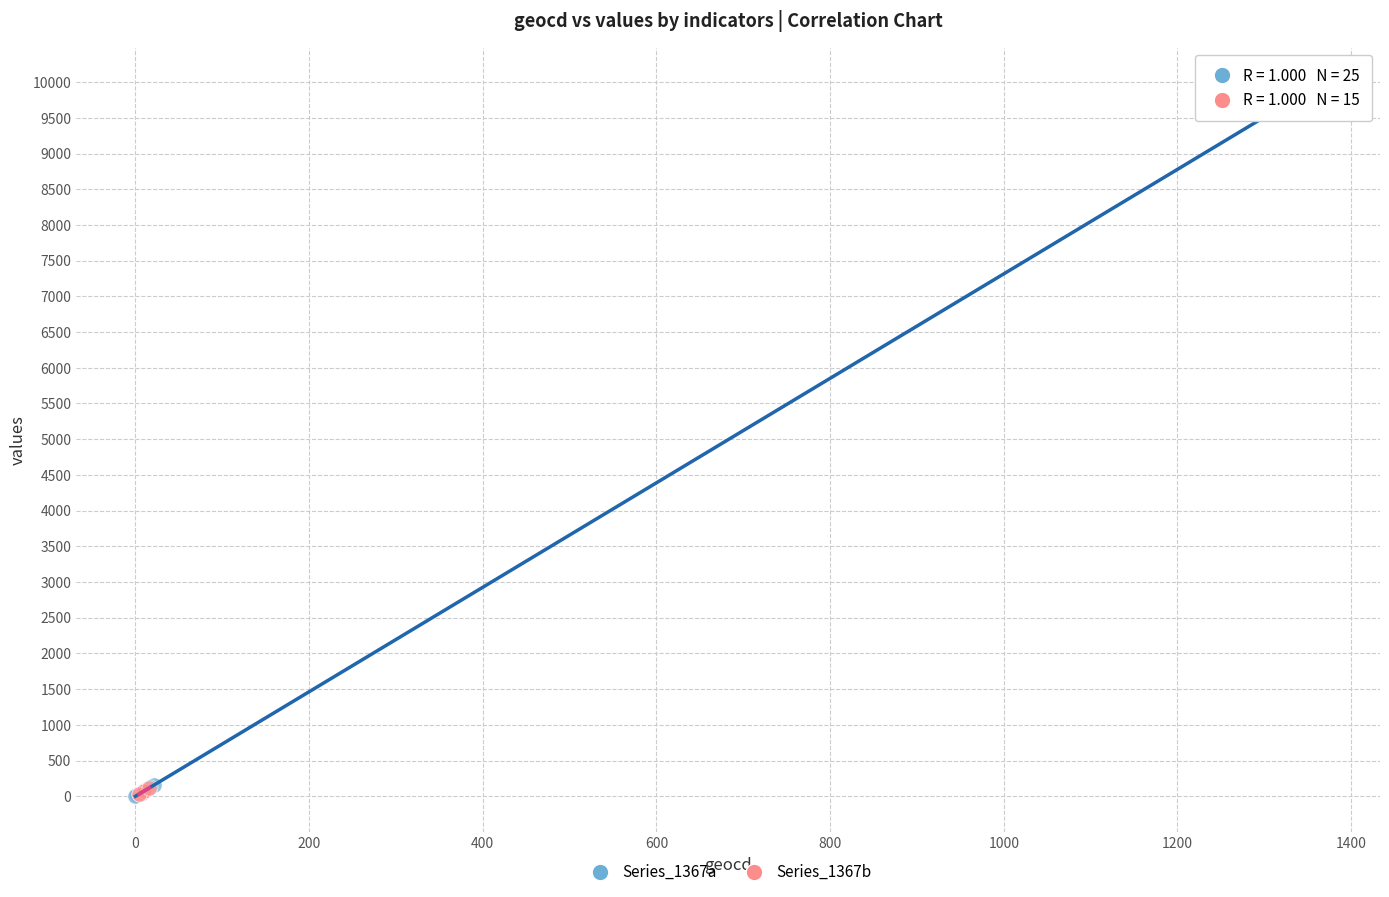

Which series reaches the maximum Y coordinate?

Series_1367a